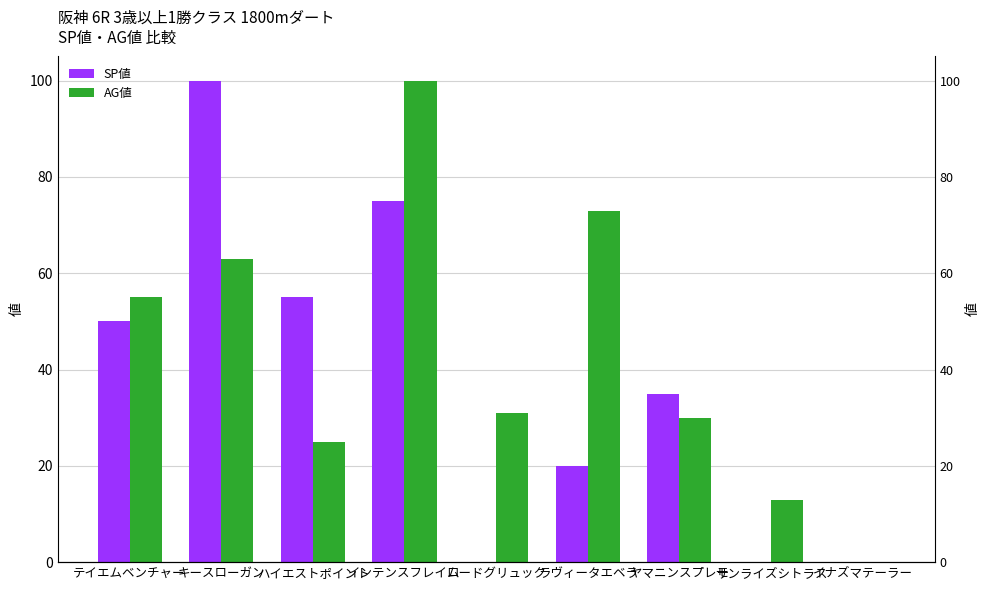

At which category is the sum across all series the highest?

インテンスフレイム